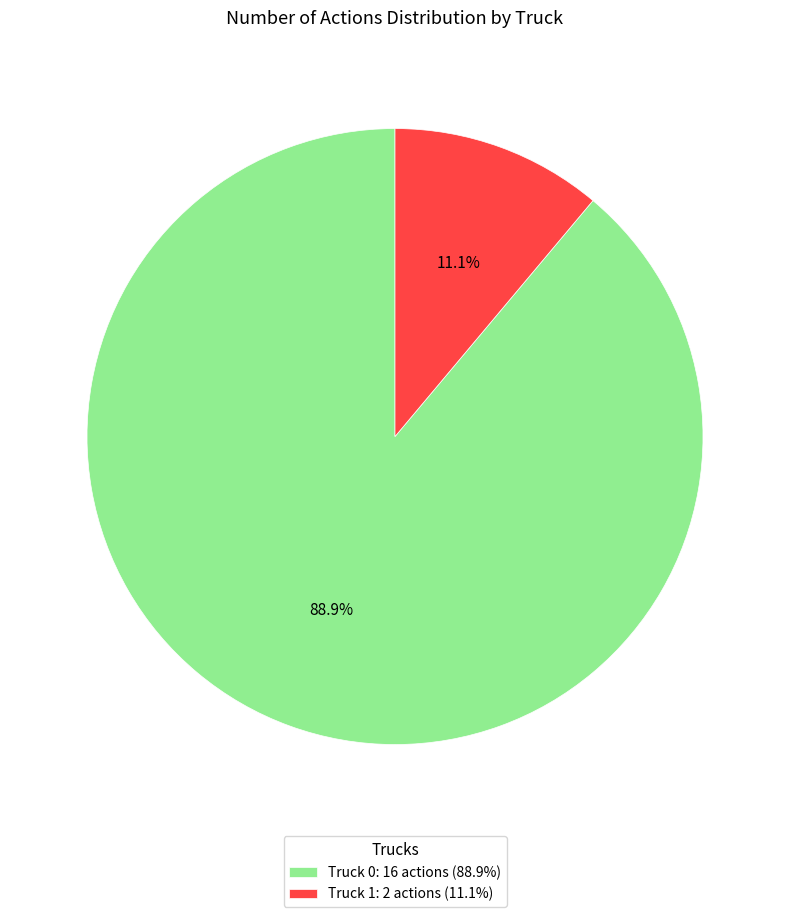

Does Truck 1 account for over 50% of the chart?

No